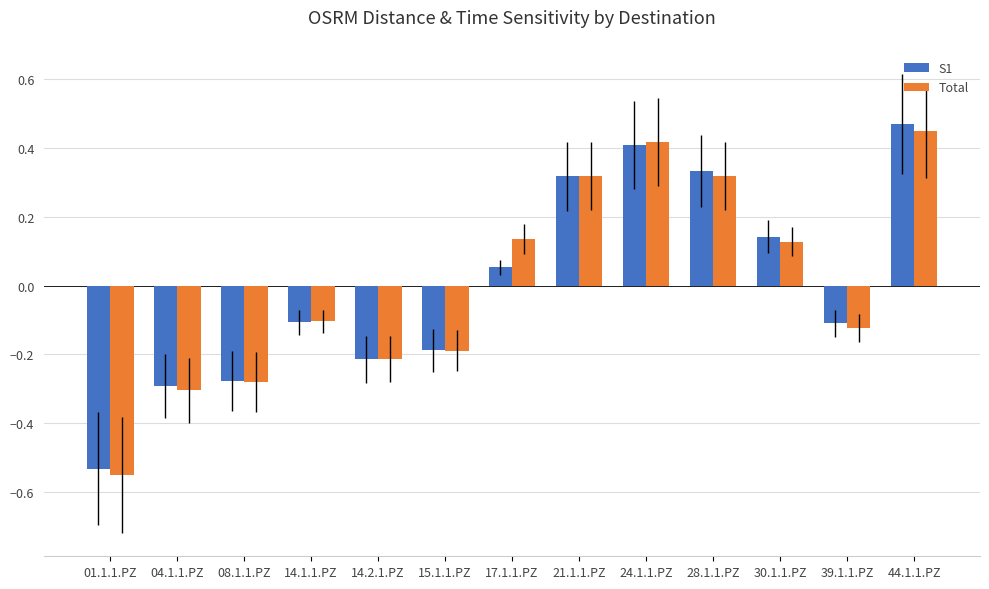

Is the value of S1 at 15.1.1.PZ greater than the value of Total at 21.1.1.PZ?

No